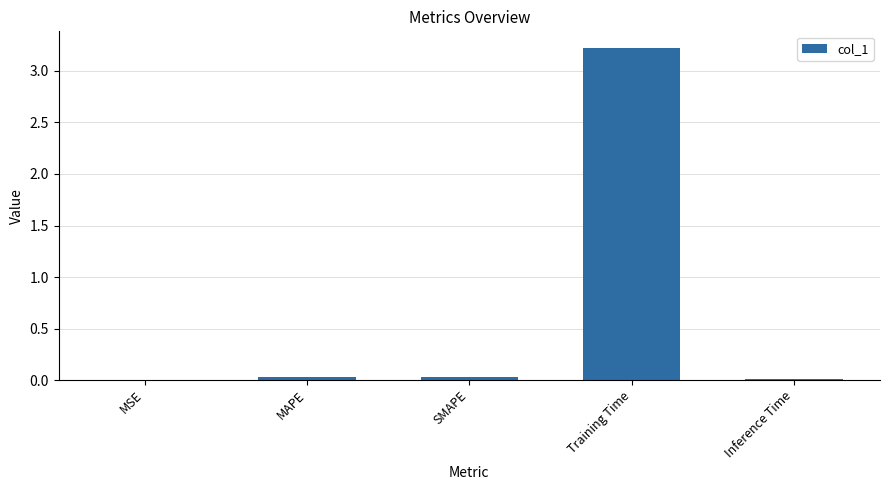

What is the sum of all values?

3.3